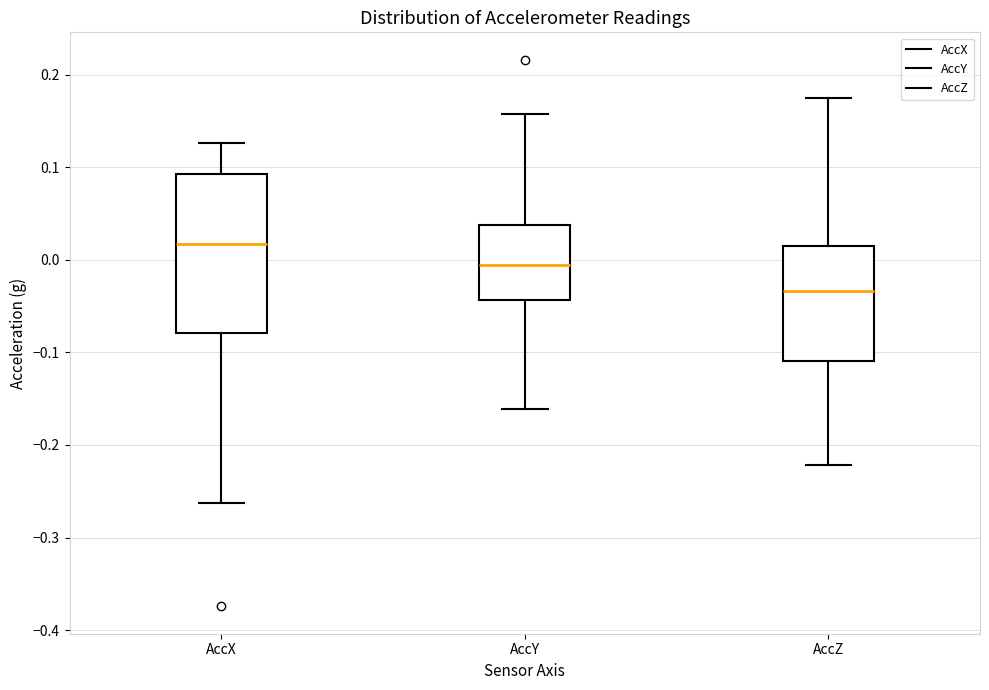

Reading left to right, read every box against the y-axis: the position of its median line, the range the box covers, and the ends of its whiskers. The values are not printed on the chart, so give them approximately, as read against the axis.

AccX: median 0.02, box -0.08 to 0.09, whiskers -0.26 to 0.13
AccY: median -0.01, box -0.04 to 0.04, whiskers -0.16 to 0.16
AccZ: median -0.03, box -0.11 to 0.01, whiskers -0.22 to 0.18